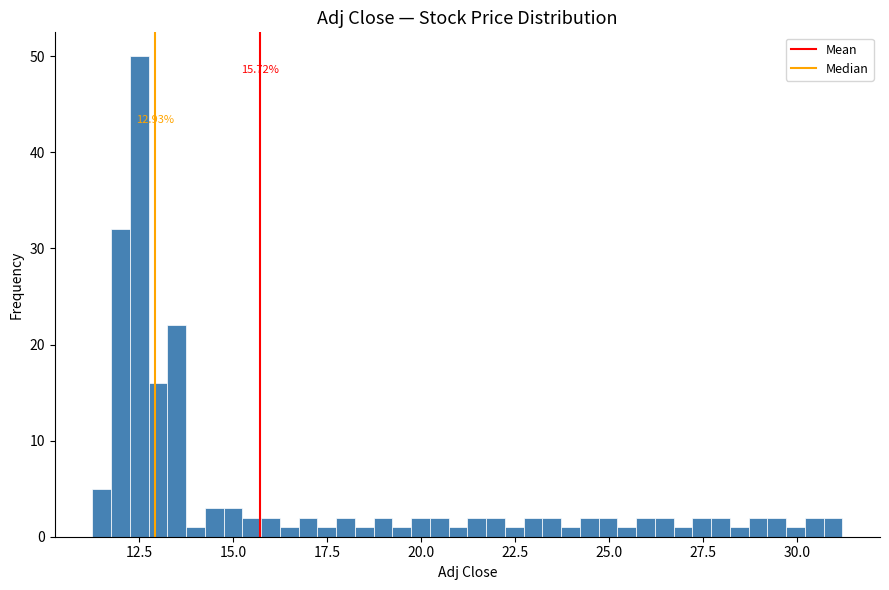

Read against the x-axis, roughly where is the centre of the tallest bar?

12.5